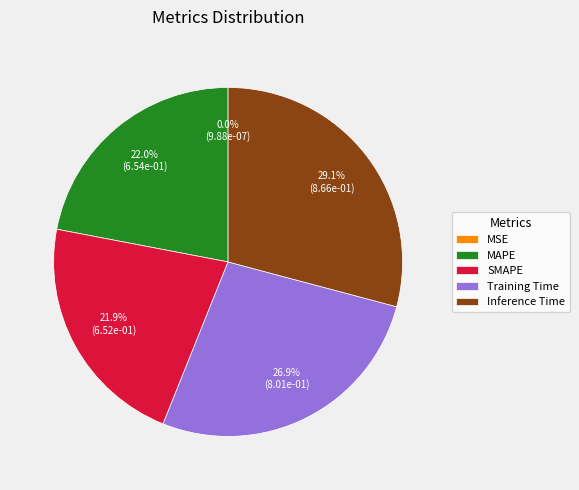

Which has a higher value, MAPE or Training Time?

Training Time